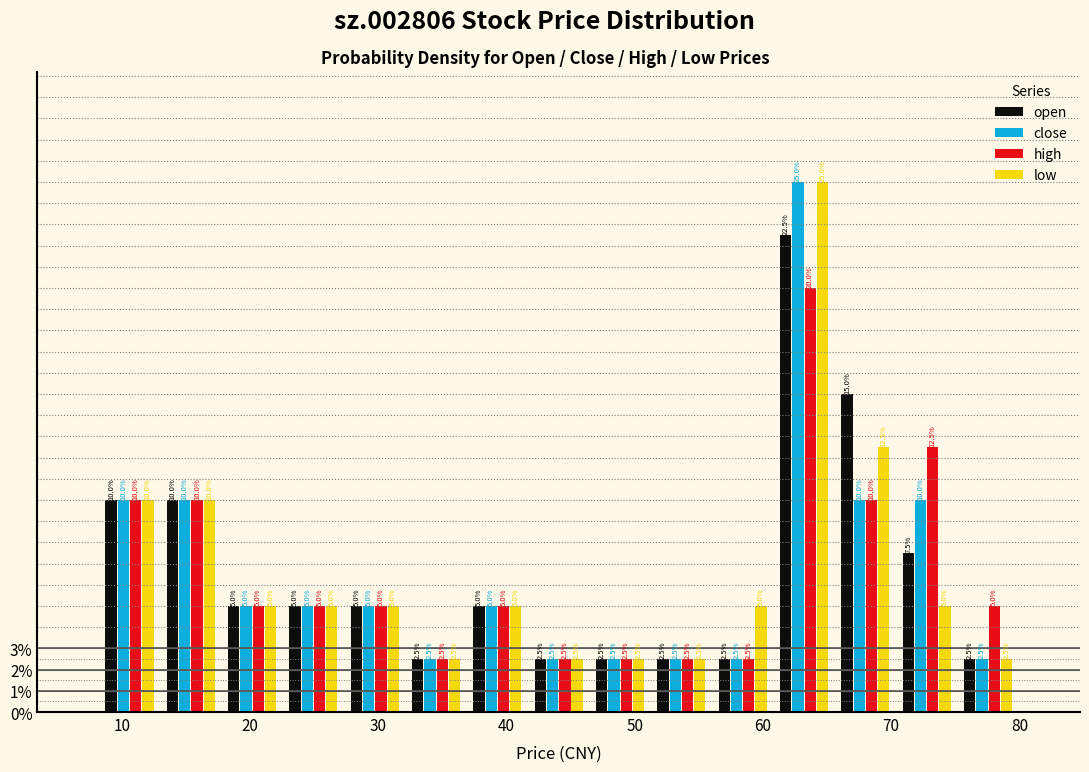

Reading left to right, transcribe this chart: for each range on the x-axis, give the height of each series' bar. The bar edges are not printed on the chart, so give them approximately, as read against the axis.

8 to 13: open=10.0	close=10.0	high=10.0	low=10.0
13 to 18: open=10.0	close=10.0	high=10.0	low=10.0
18 to 23: open=5.0	close=5.0	high=5.0	low=5.0
23 to 27: open=5.0	close=5.0	high=5.0	low=5.0
27 to 32: open=5.0	close=5.0	high=5.0	low=5.0
32 to 37: open=2.5	close=2.5	high=2.5	low=2.5
37 to 42: open=5.0	close=5.0	high=5.0	low=5.0
42 to 46: open=2.5	close=2.5	high=2.5	low=2.5
46 to 51: open=2.5	close=2.5	high=2.5	low=2.5
51 to 56: open=2.5	close=2.5	high=2.5	low=2.5
56 to 61: open=2.5	close=2.5	high=2.5	low=5.0
61 to 66: open=22.5	close=25.0	high=20.0	low=25.0
66 to 70: open=15.0	close=10.0	high=10.0	low=12.5
70 to 75: open=7.5	close=10.0	high=12.5	low=5.0
75 to 80: open=2.5	close=2.5	high=5.0	low=2.5